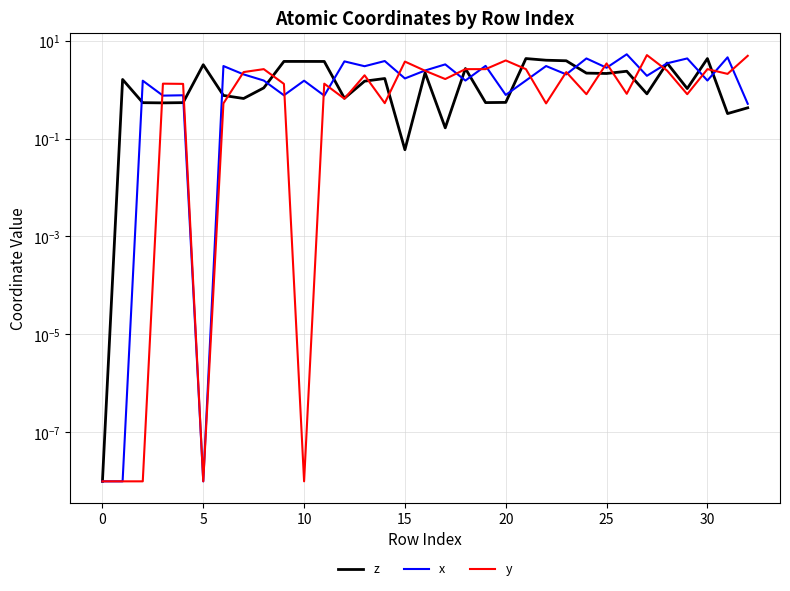

Which series changed the most between 10 and 10?

z